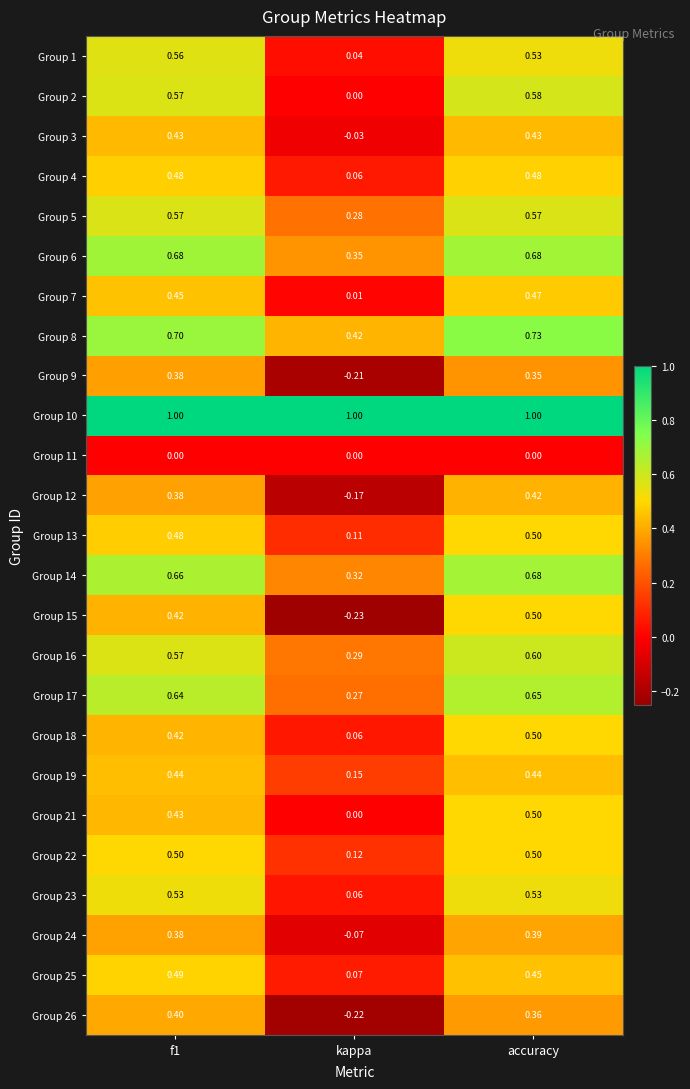

Which category has the lowest value across all series?

kappa